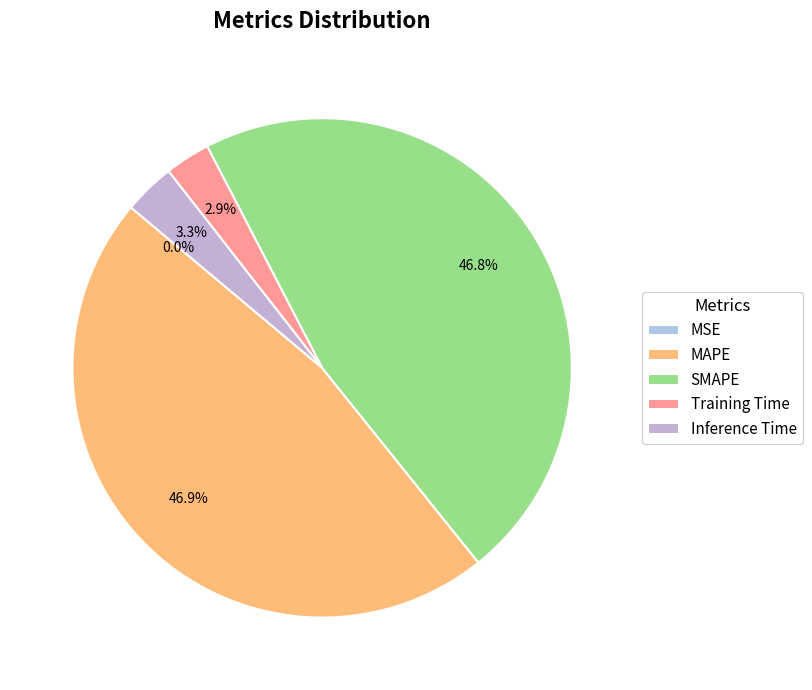

What percentage do Inference Time and MSE together represent?

3.3%